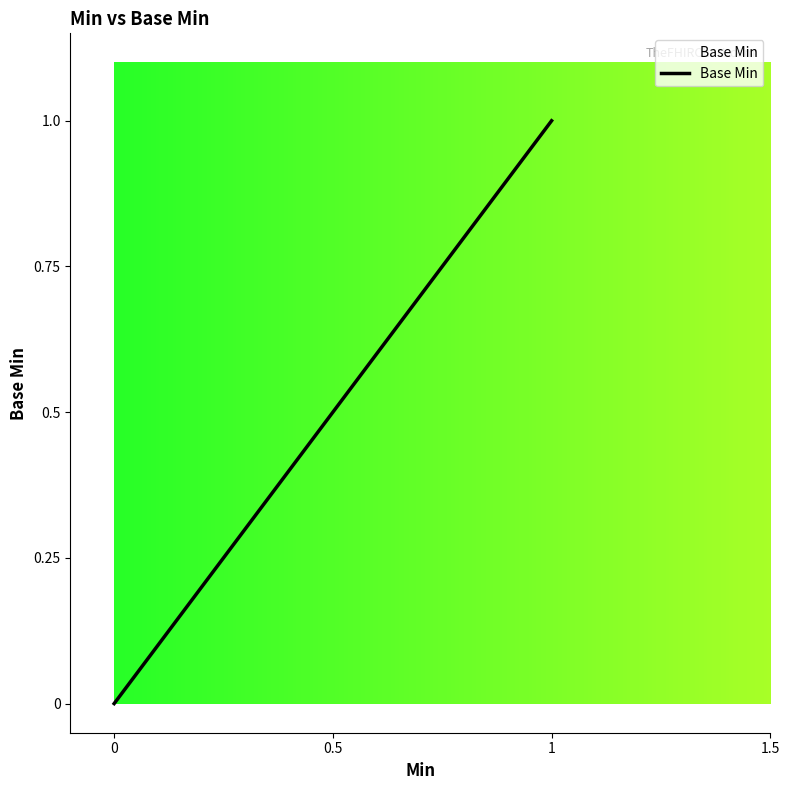

Count the number of values greater than 0.

1